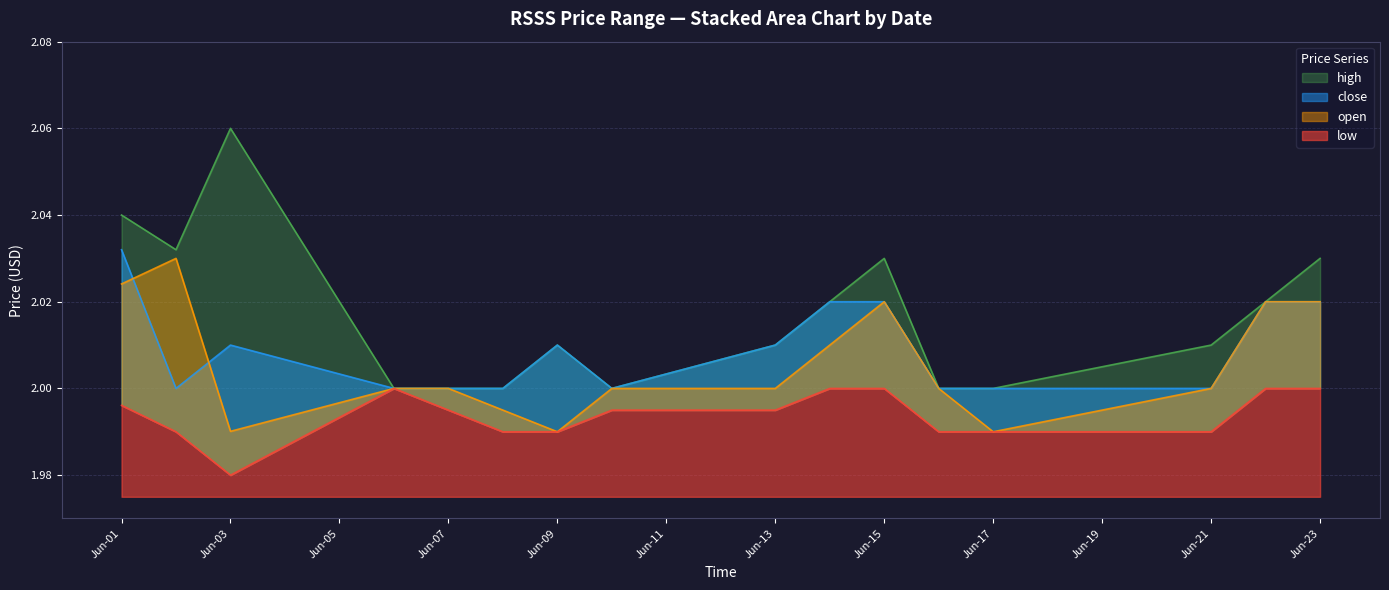

The value of high at Jun-07 is 2.7. True or false?

False